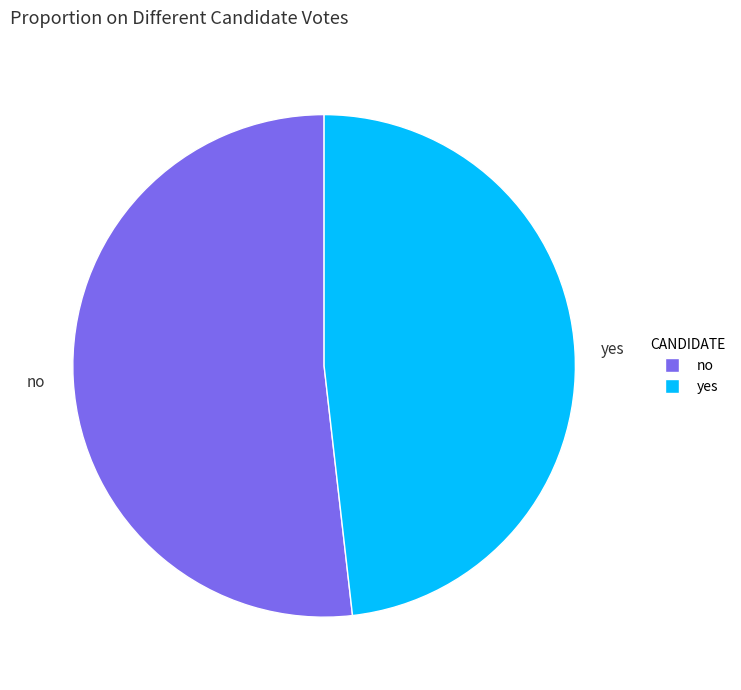

The yes slice represents 48% of the pie. True or false?

True